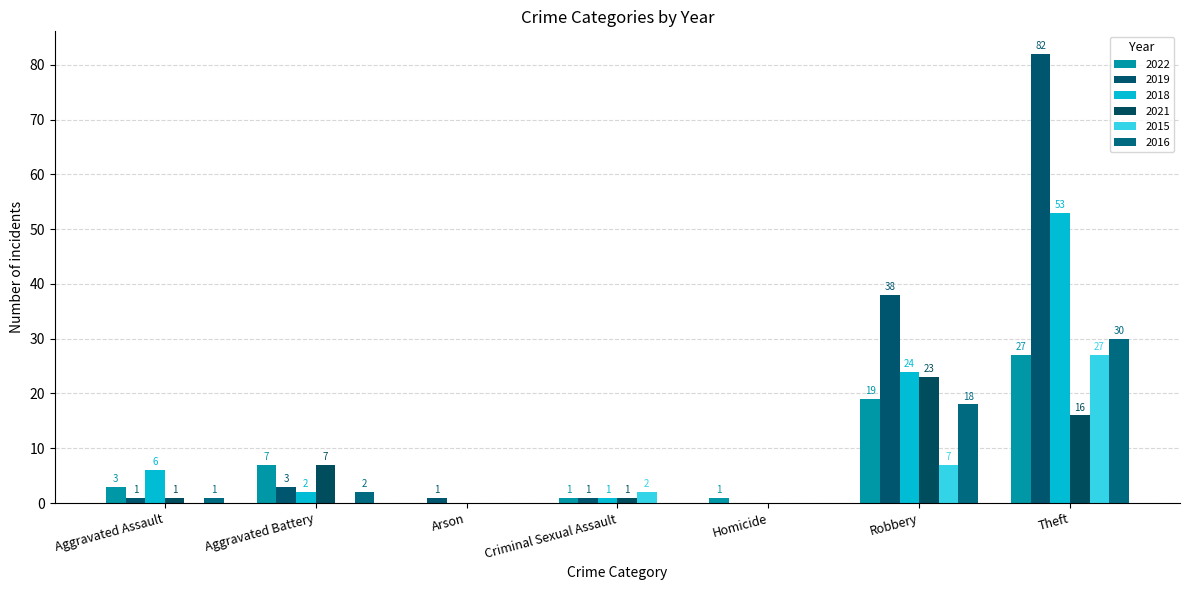

How many categories are shown in the chart?

7